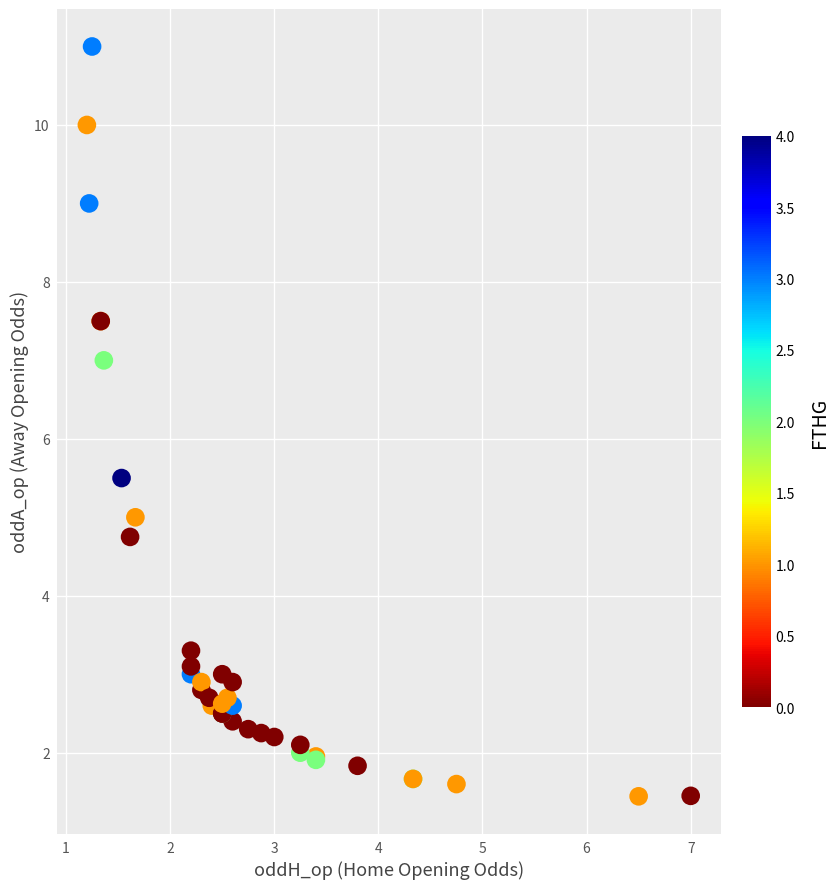

What Y value in the scatter plot is closest to 6?

5.5